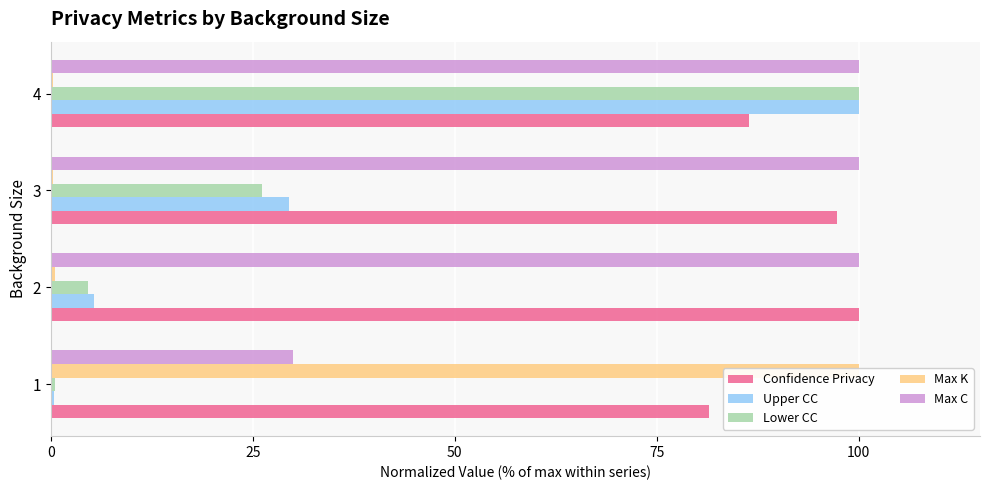

How many bars are there in total?

20